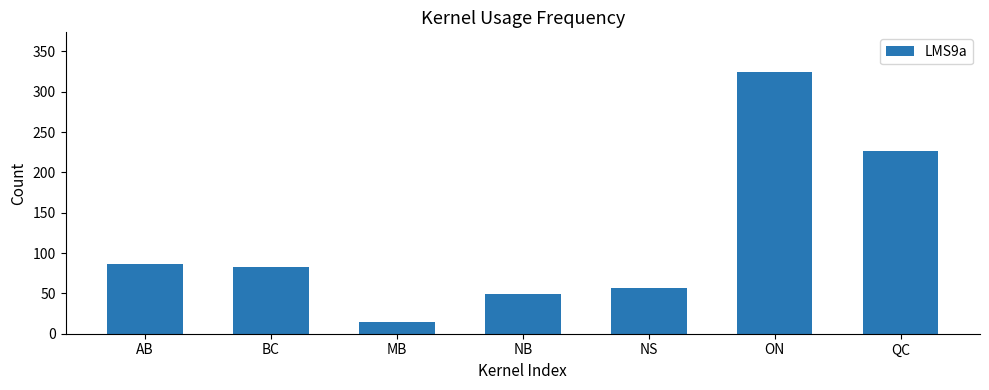

Rank the categories by value from highest to lowest.

ON, QC, AB, BC, NS, NB, MB